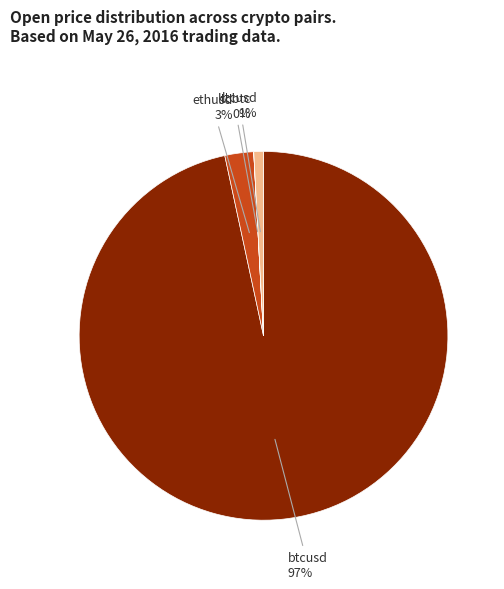

The ltcusd slice represents 1% of the pie. True or false?

True